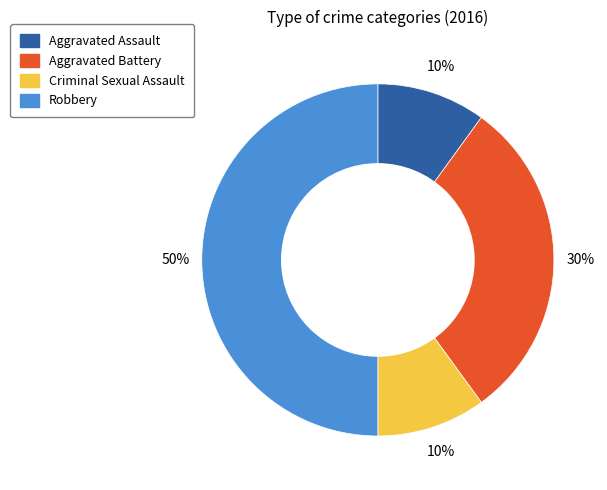

Does Criminal Sexual Assault account for over 50% of the chart?

No